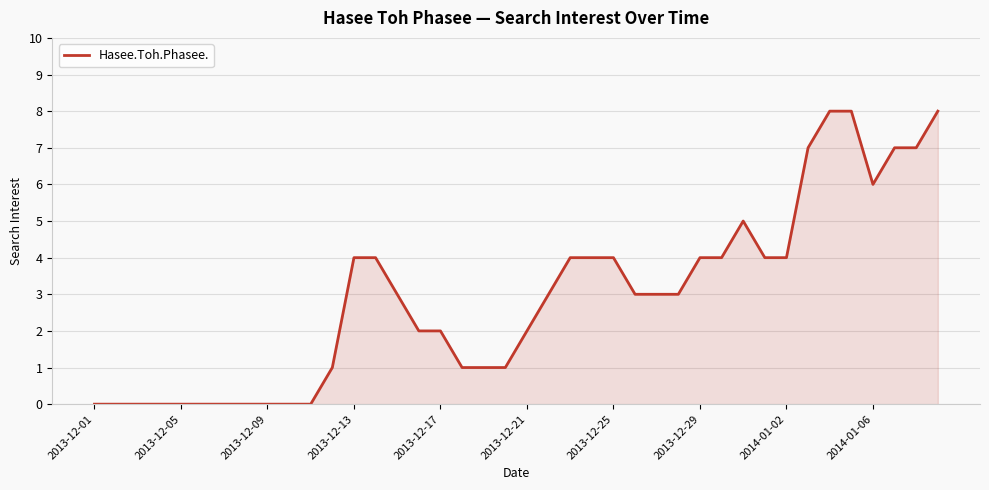

What is the greatest value displayed?

8